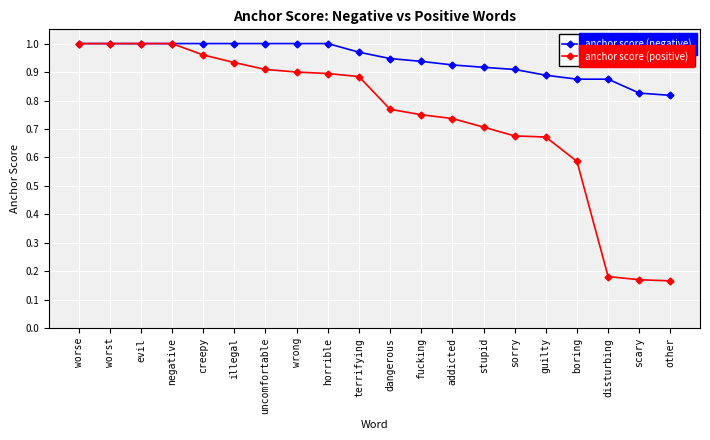

What is the total value across all series at fucking?

1.7